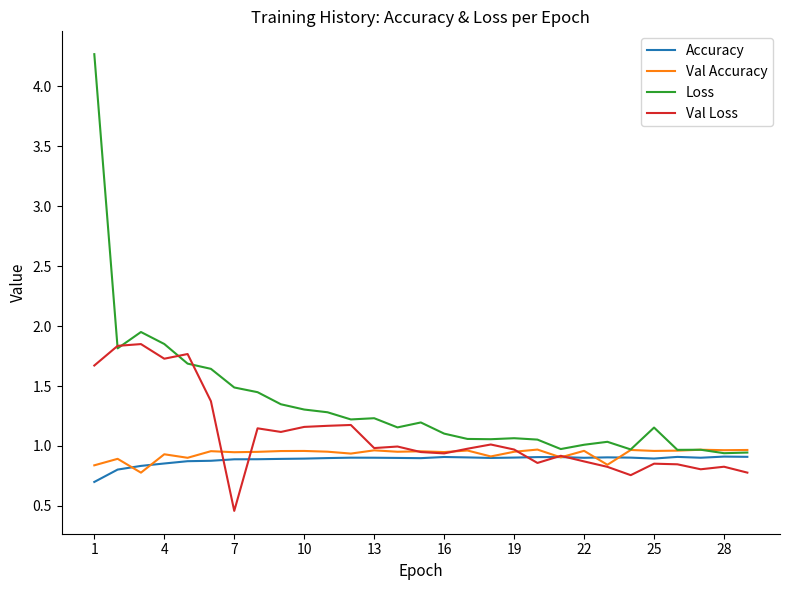

Which series has the largest total across all categories?

Loss